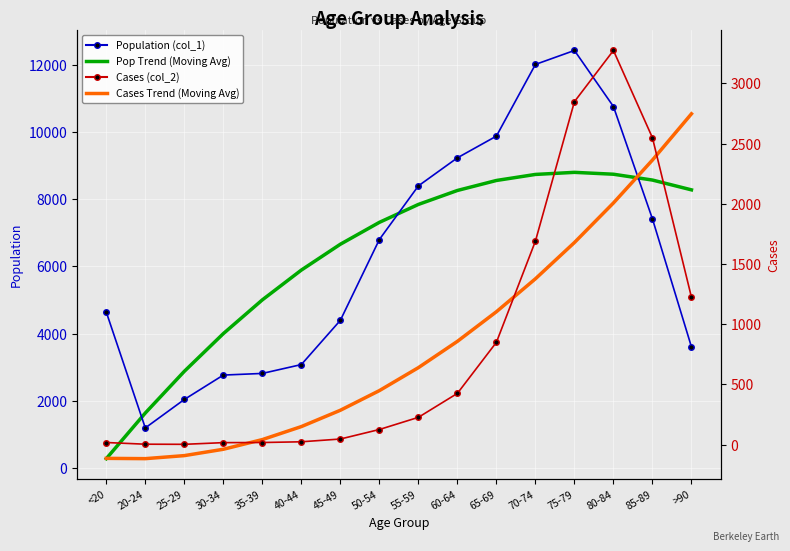

What is the label of the 1st point from the right?

>90